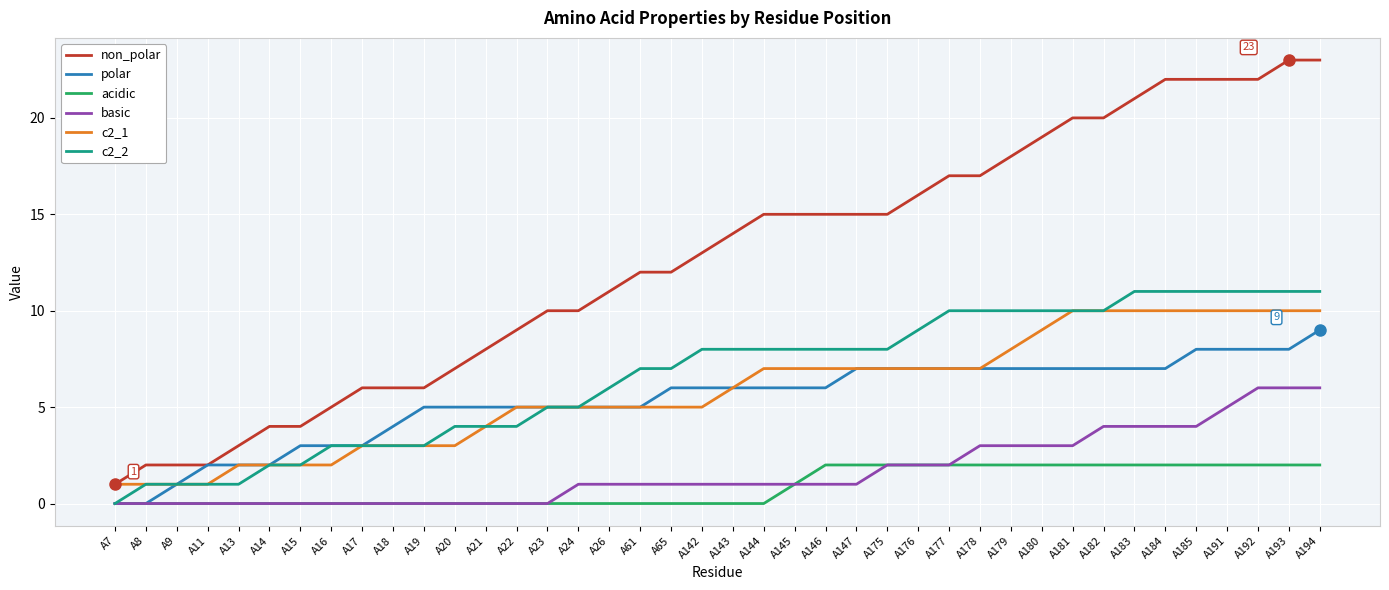

Is this an area chart (filled region under the line)?

No